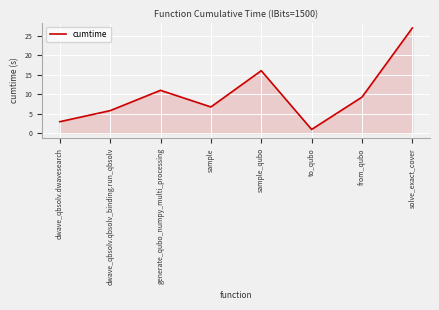

True or false: there are more than 2 points higher than both neighbors.

False